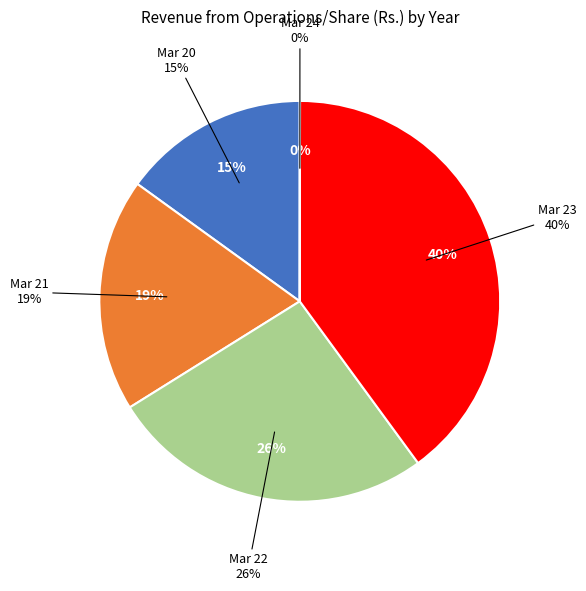

What is the total percentage of Mar 24 and Mar 20?

15.1%